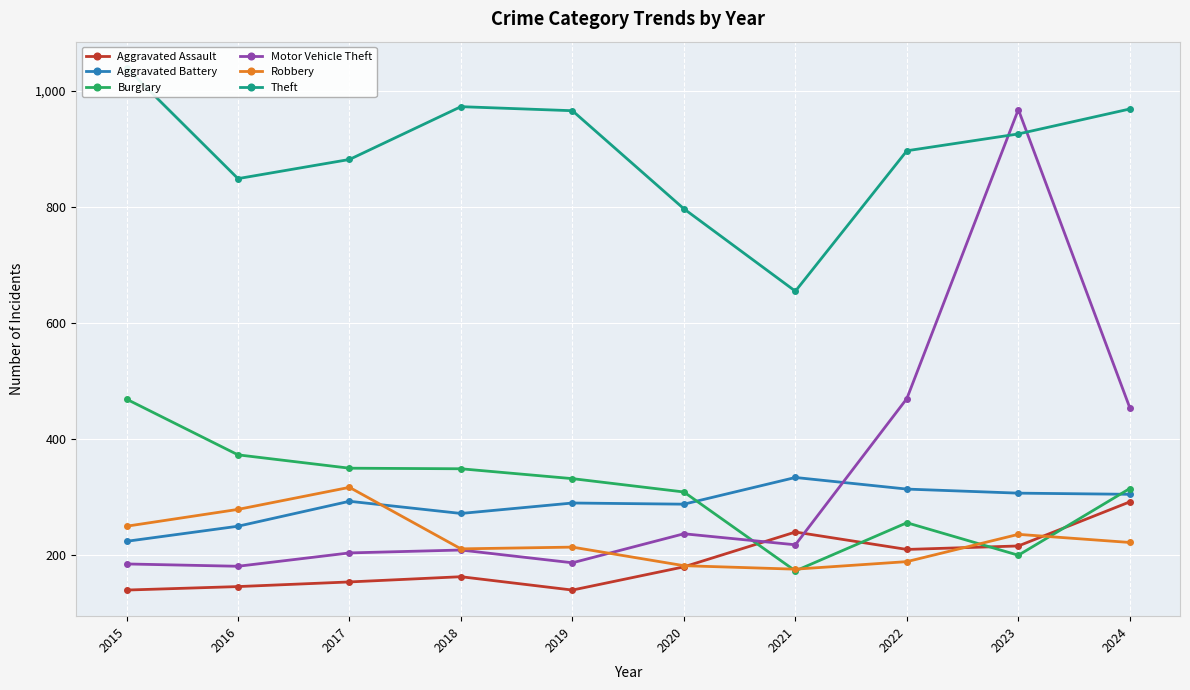

What is the total value across all series at 2018?

2177